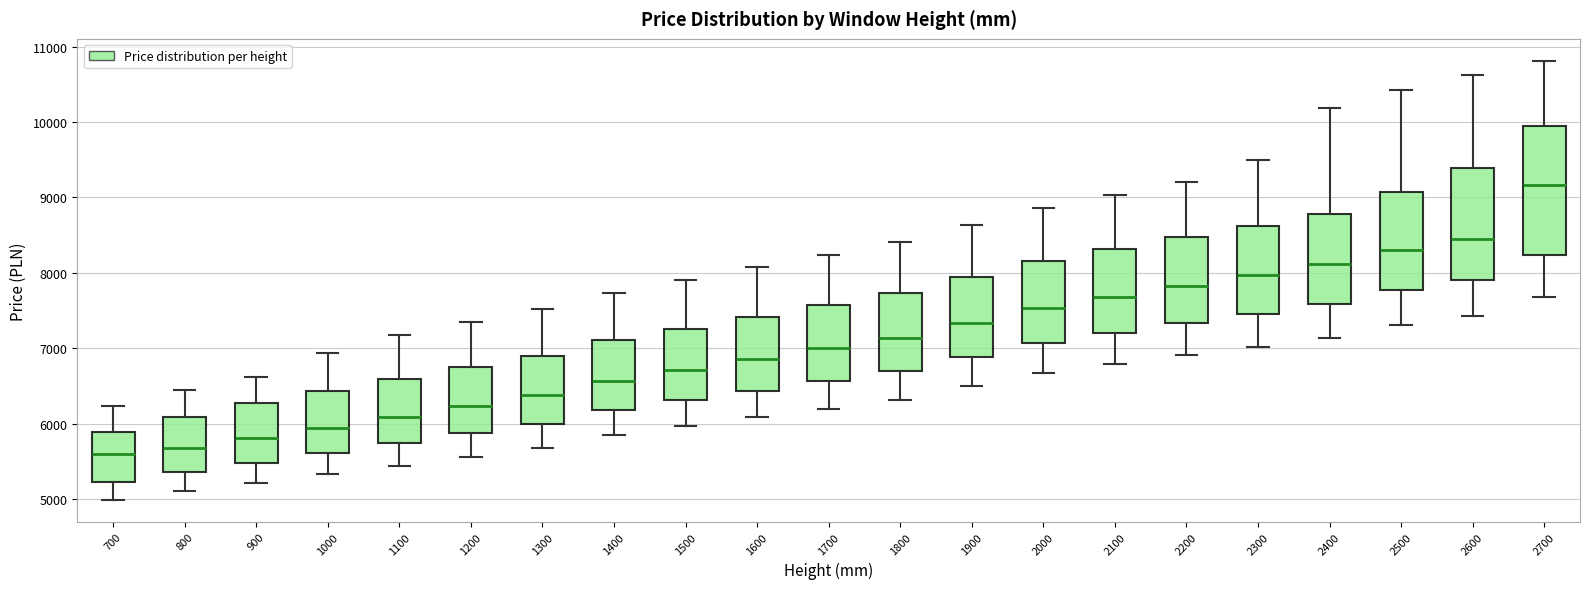

Reading left to right, transcribe this box plot: for each box, give where its median line is, the range the box spans, and where its two whiskers end, as read against the y-axis. The values are not printed on the chart, so give them approximately, as read against the axis.

700: median 5600, box 5200 to 5900, whiskers 5000 to 6200
800: median 5700, box 5400 to 6100, whiskers 5100 to 6400
900: median 5800, box 5500 to 6300, whiskers 5200 to 6600
1000: median 5900, box 5600 to 6400, whiskers 5300 to 6900
1100: median 6100, box 5700 to 6600, whiskers 5400 to 7200
1200: median 6200, box 5900 to 6700, whiskers 5600 to 7300
1300: median 6400, box 6000 to 6900, whiskers 5700 to 7500
1400: median 6600, box 6200 to 7100, whiskers 5900 to 7700
1500: median 6700, box 6300 to 7300, whiskers 6000 to 7900
1600: median 6900, box 6400 to 7400, whiskers 6100 to 8100
1700: median 7000, box 6600 to 7600, whiskers 6200 to 8200
1800: median 7100, box 6700 to 7700, whiskers 6300 to 8400
1900: median 7300, box 6900 to 7900, whiskers 6500 to 8600
2000: median 7500, box 7100 to 8200, whiskers 6700 to 8900
2100: median 7700, box 7200 to 8300, whiskers 6800 to 9000
2200: median 7800, box 7300 to 8500, whiskers 6900 to 9200
2300: median 8000, box 7500 to 8600, whiskers 7000 to 9500
2400: median 8100, box 7600 to 8800, whiskers 7100 to 10200
2500: median 8300, box 7800 to 9100, whiskers 7300 to 10400
2600: median 8500, box 7900 to 9400, whiskers 7400 to 10600
2700: median 9200, box 8200 to 9900, whiskers 7700 to 10800